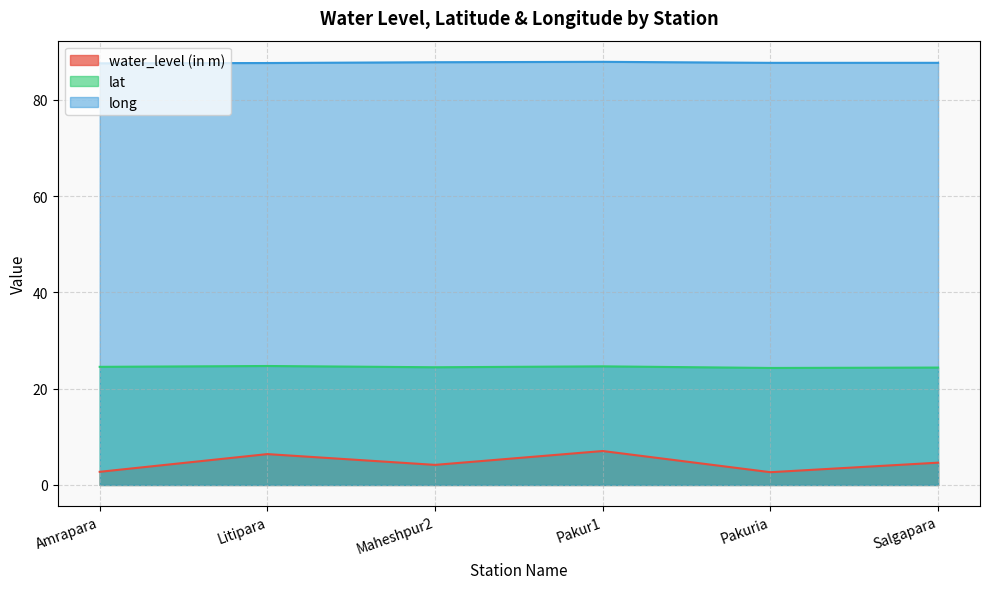

True or false: lat and long cross at least once.

False